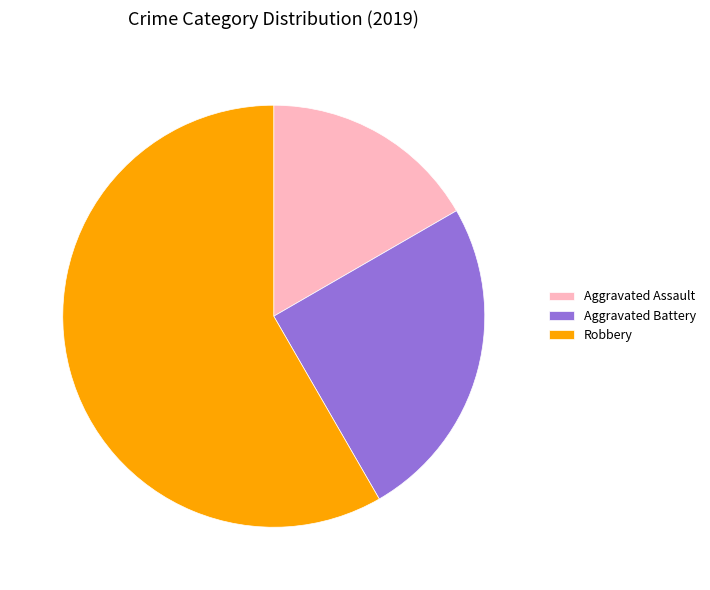

Which category accounts for the majority?

Robbery